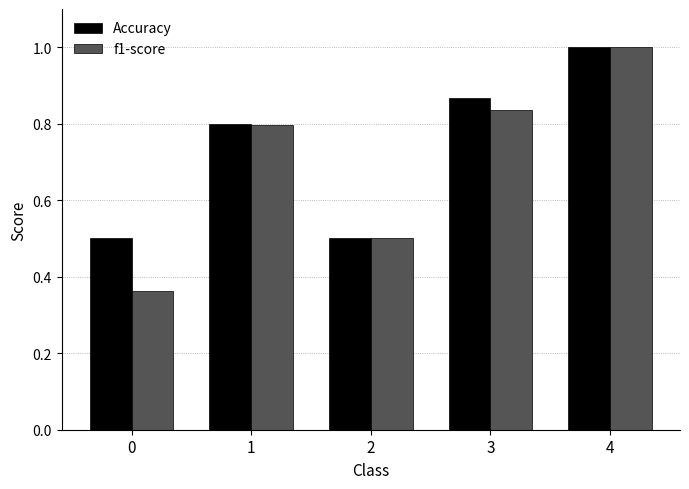

Does the chart contain stacked bars?

No